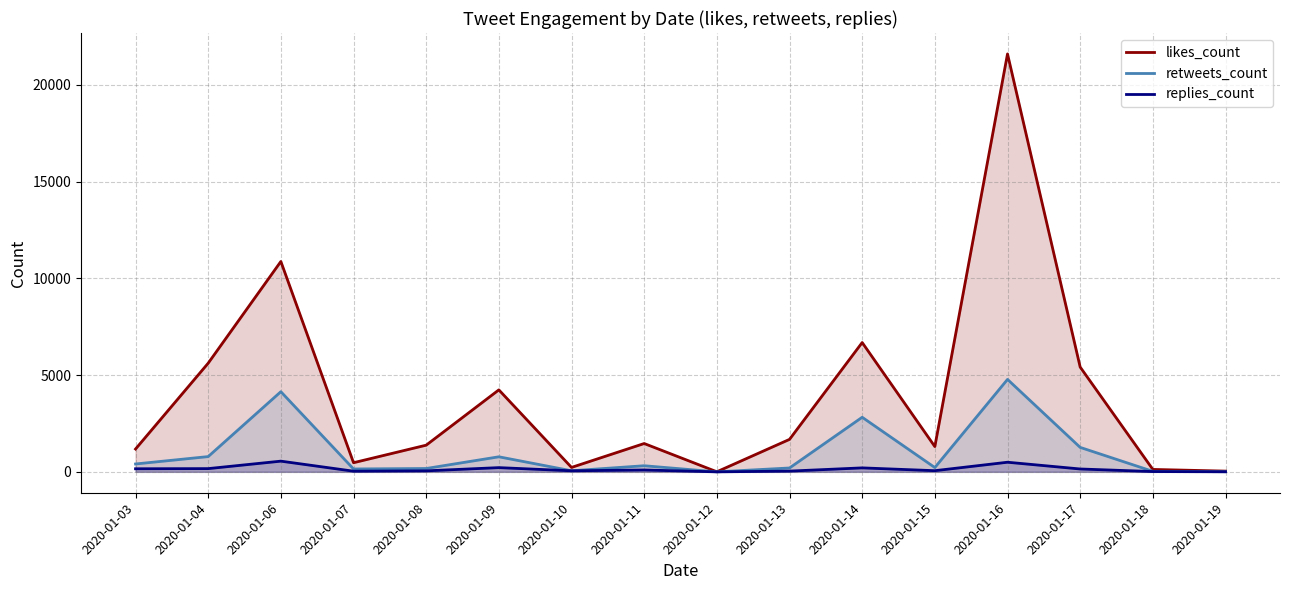

At which category does the chart reach its peak across all series?

2020-01-16